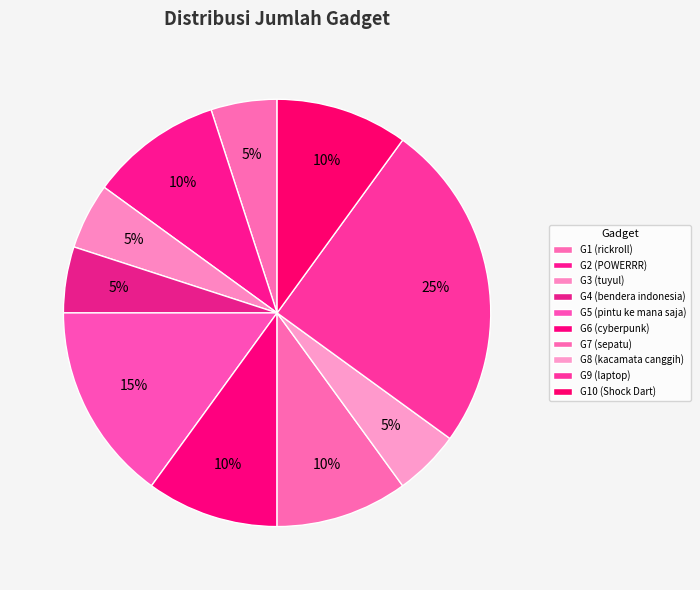

Which category has the smallest portion of the pie?

G1